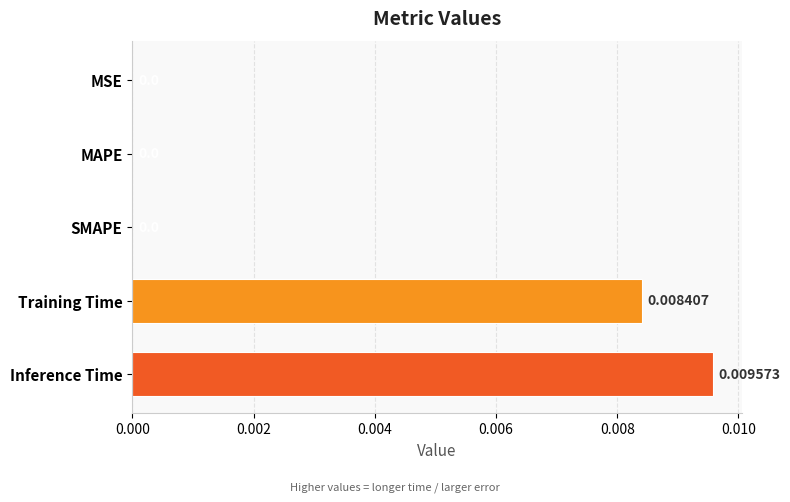

At which category does the chart reach its peak across all series?

Inference Time